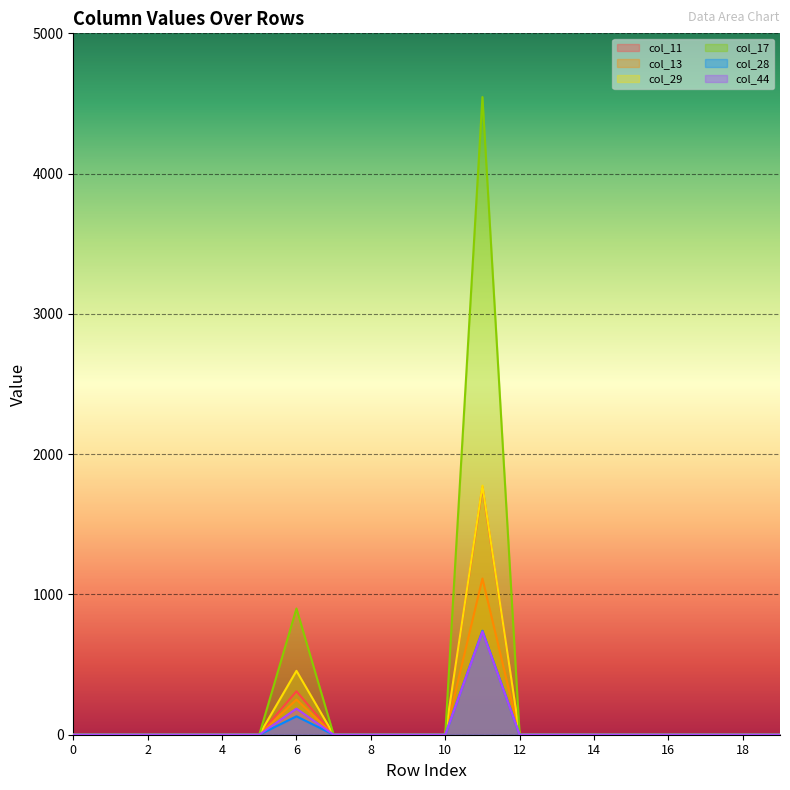

At which category does col_44 reach its first local peak?

6